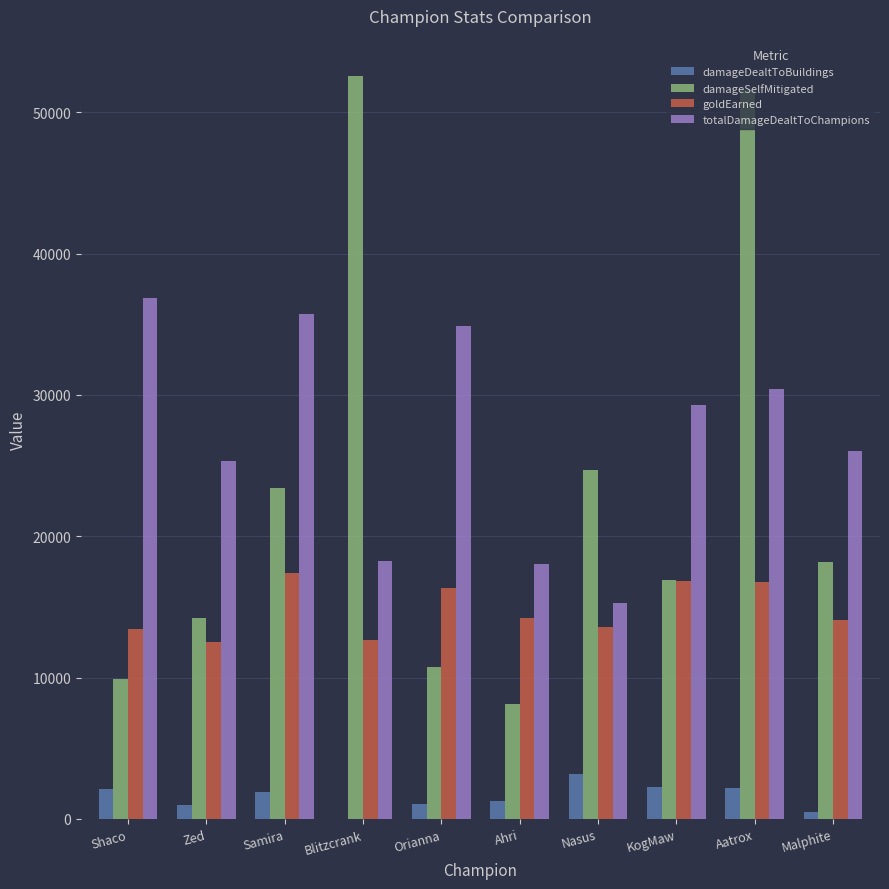

At which category is the sum across all series the highest?

Aatrox